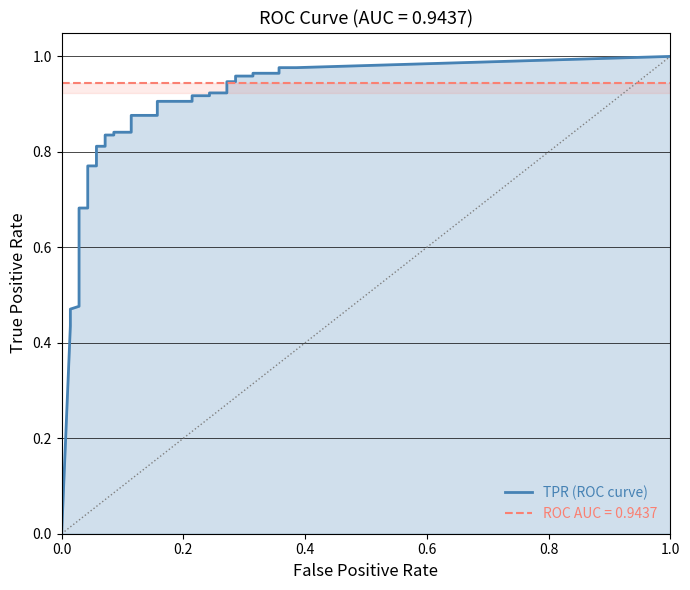

Which series has the largest total across all categories?

tpr